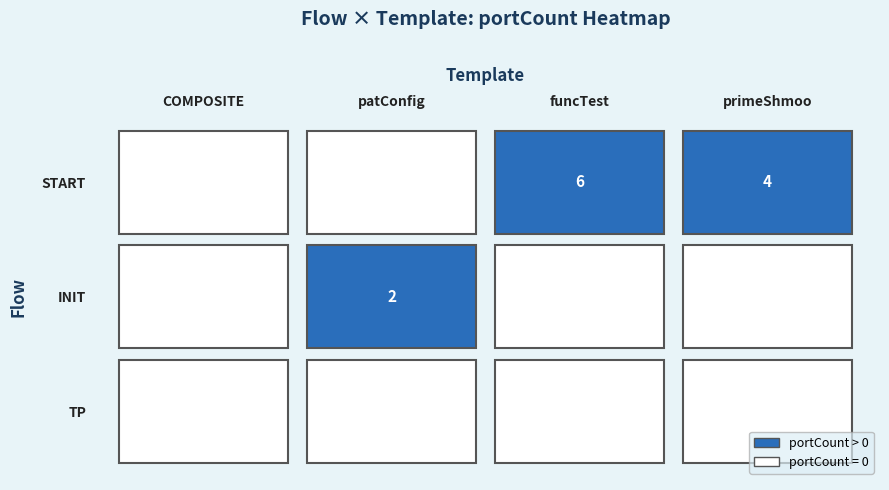

At primeShmoo, list the series in order from smallest to largest.

TP, INIT, START